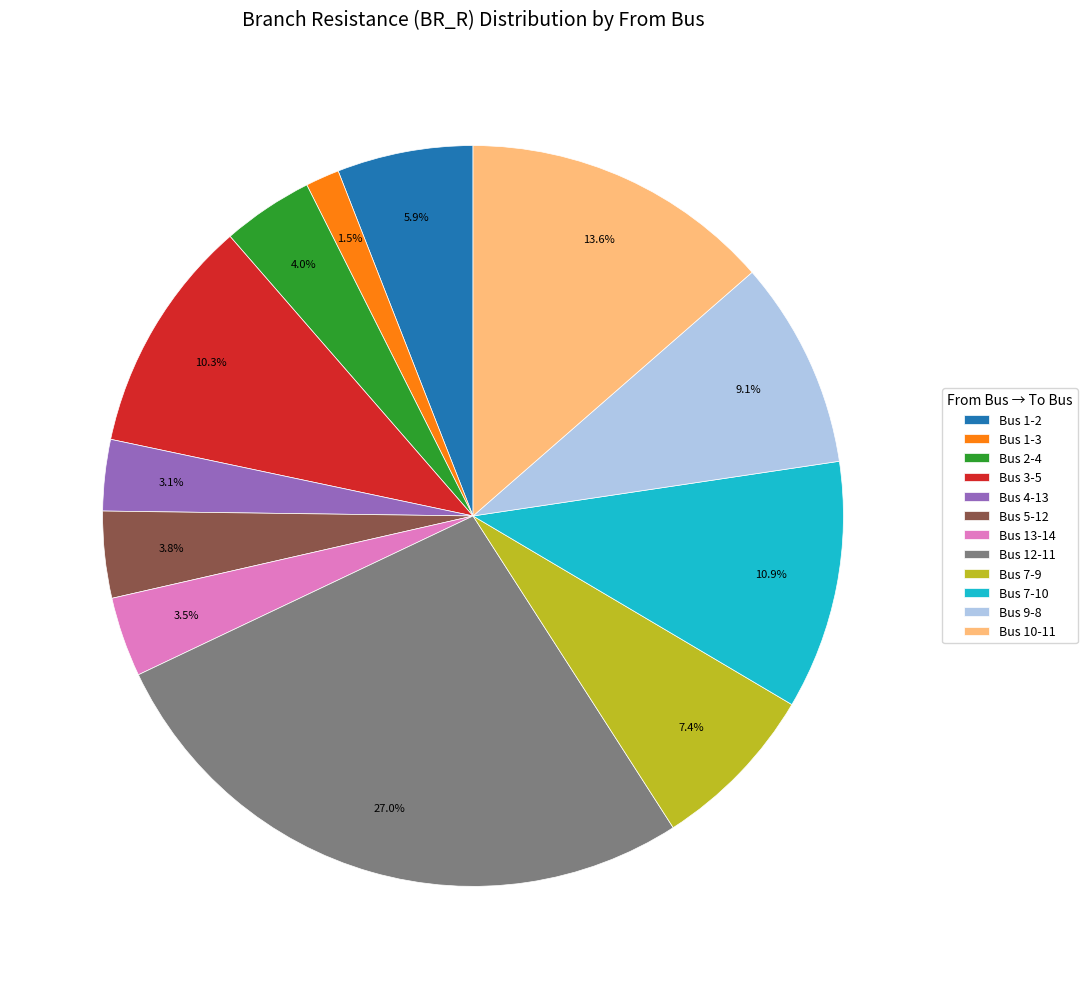

Between Bus 12-11 and Bus 7-9, which is larger?

Bus 12-11